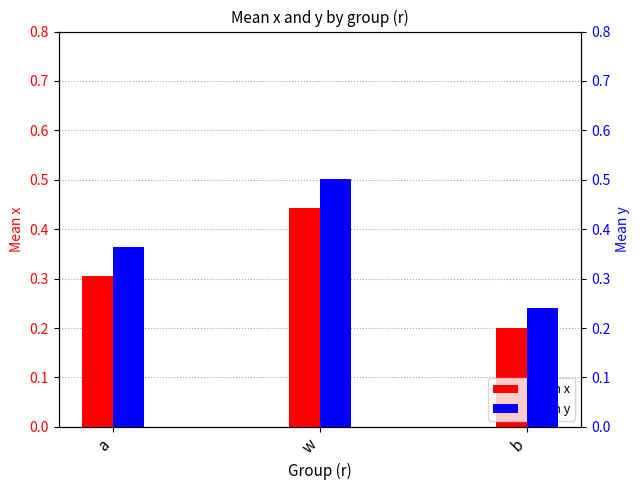

At which category does the chart reach its minimum across all series?

b